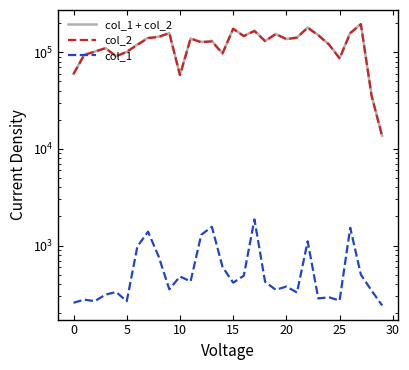

Is the value of col_2 at 10 greater than the value of col_1 at 25?

Yes